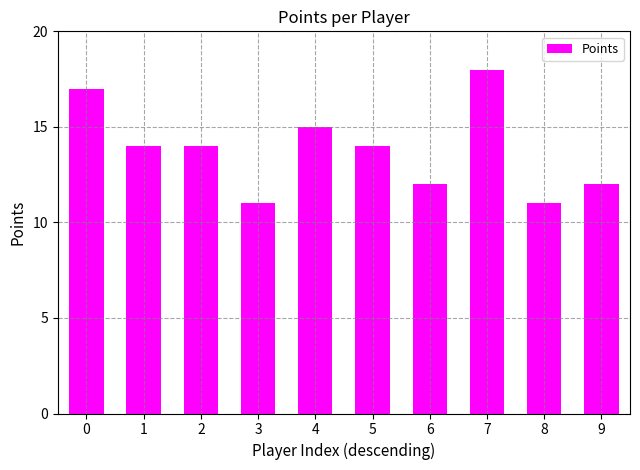

Reading left to right, transcribe all the data shown in this chart.

0=17	1=14	2=14	3=11	4=15	5=14	6=12	7=18	8=11	9=12